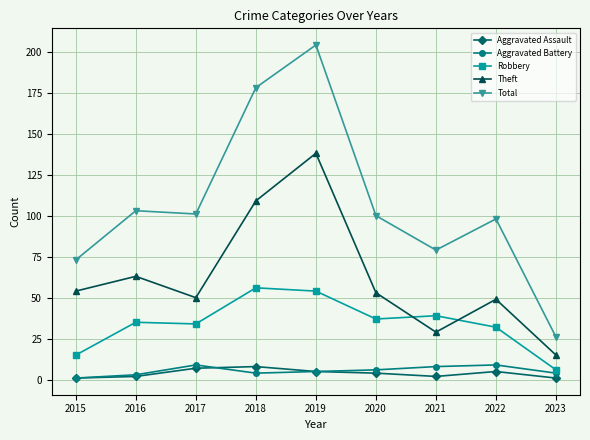

Which series has the largest total across all categories?

Total